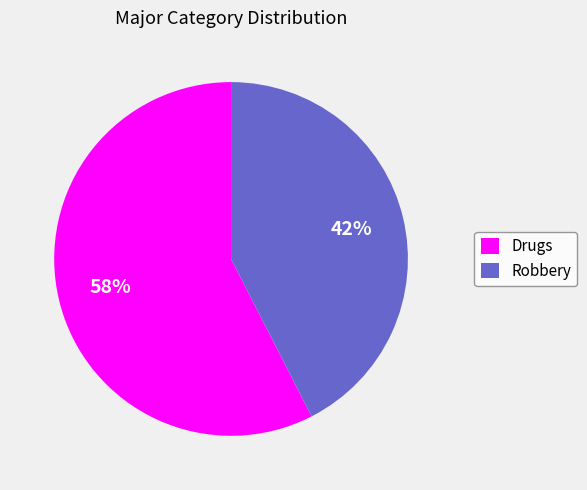

How many slices are in this pie chart?

2